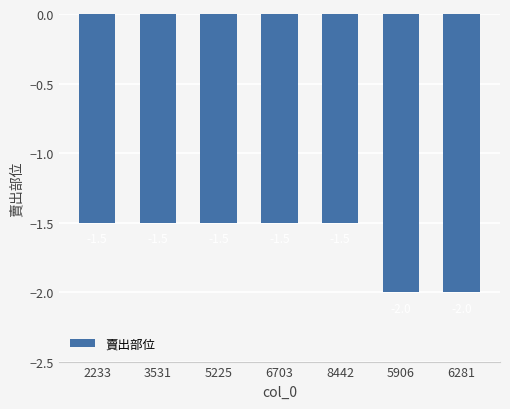

What is the sum of the values at 6703 and 2233?

-3.0